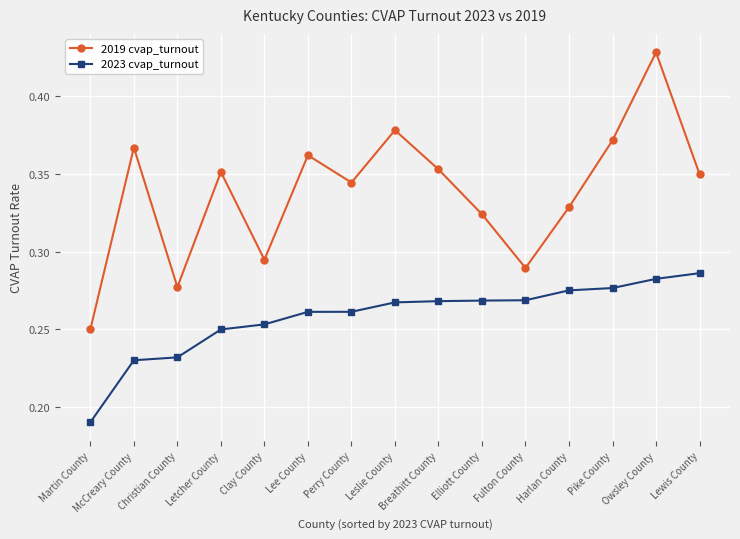

Is it true that 2019 cvap_turnout equals 0.5 at McCreary County?

False